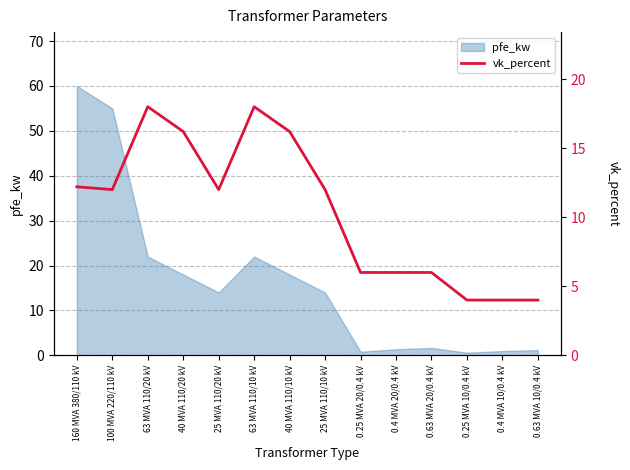

List the labels in order of value, largest first.

63 MVA 110/20 kV, 63 MVA 110/10 kV, 40 MVA 110/20 kV, 40 MVA 110/10 kV, 160 MVA 380/110 kV, 100 MVA 220/110 kV, 25 MVA 110/20 kV, 25 MVA 110/10 kV, 0.25 MVA 20/0.4 kV, 0.4 MVA 20/0.4 kV, 0.63 MVA 20/0.4 kV, 0.25 MVA 10/0.4 kV, 0.4 MVA 10/0.4 kV, 0.63 MVA 10/0.4 kV